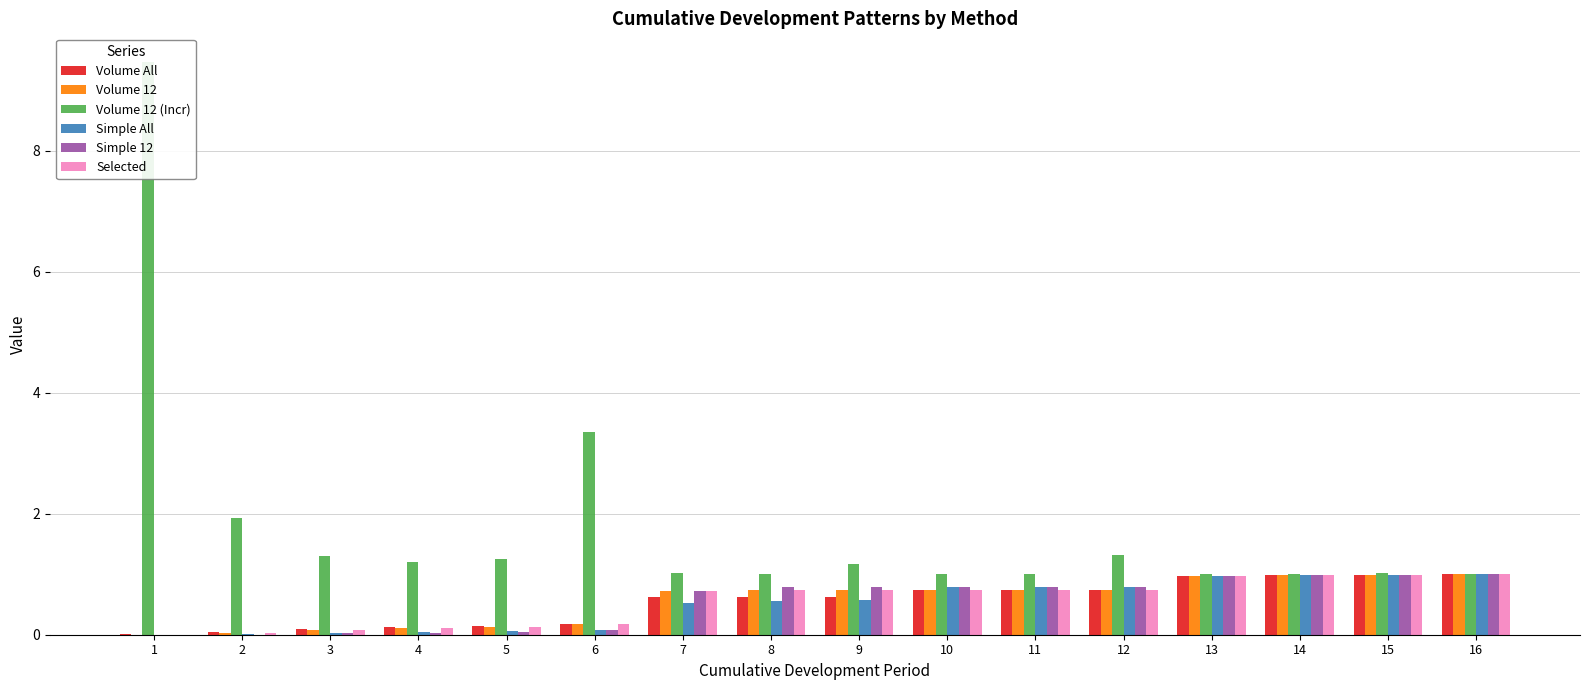

What are all the series names shown in the legend?

Volume All, Volume 12, Volume 12 (Incr), Simple All, Simple 12, Selected